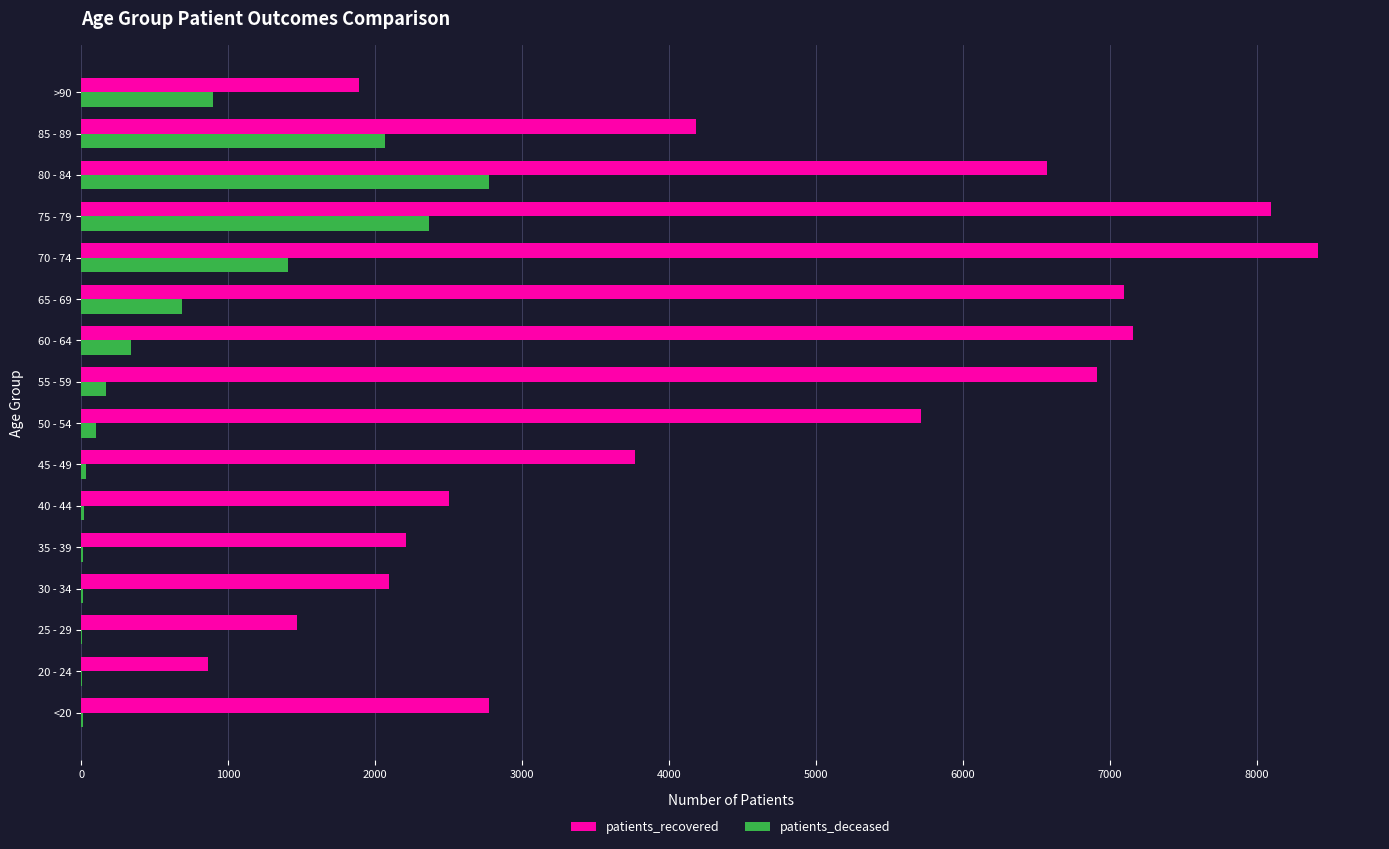

Which category has the highest value across all series?

70 - 74